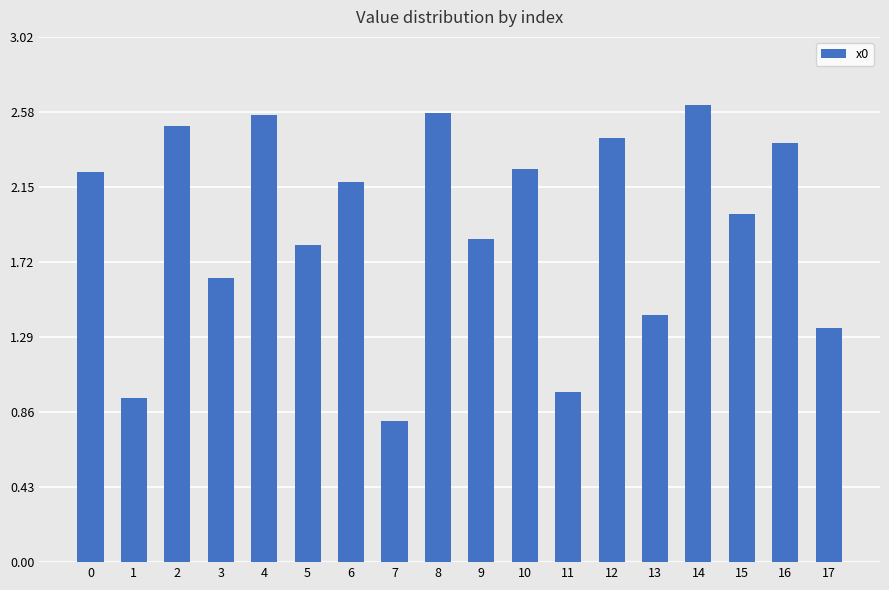

What is the difference between the values at 3 and 17?

0.3